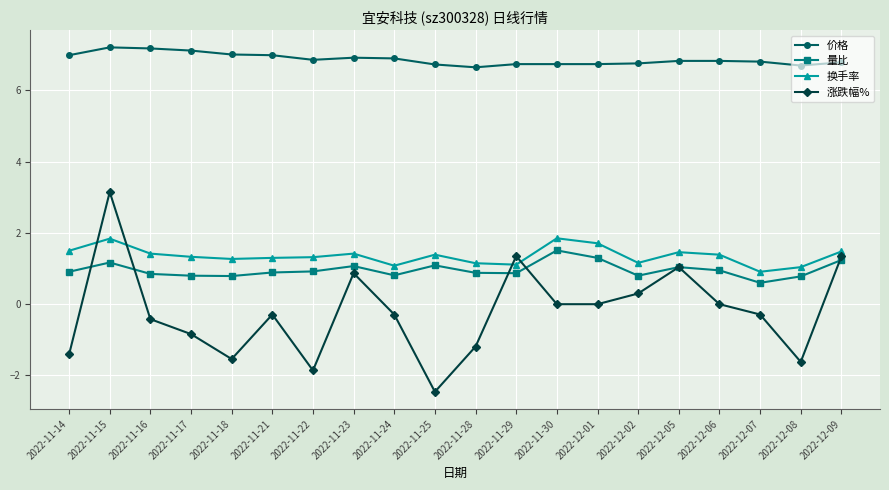

At which category does 涨跌幅% reach its first local peak?

2022-11-15